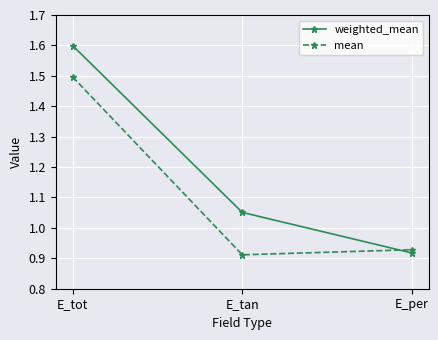

The value of mean at E_tan is 0.4. True or false?

False